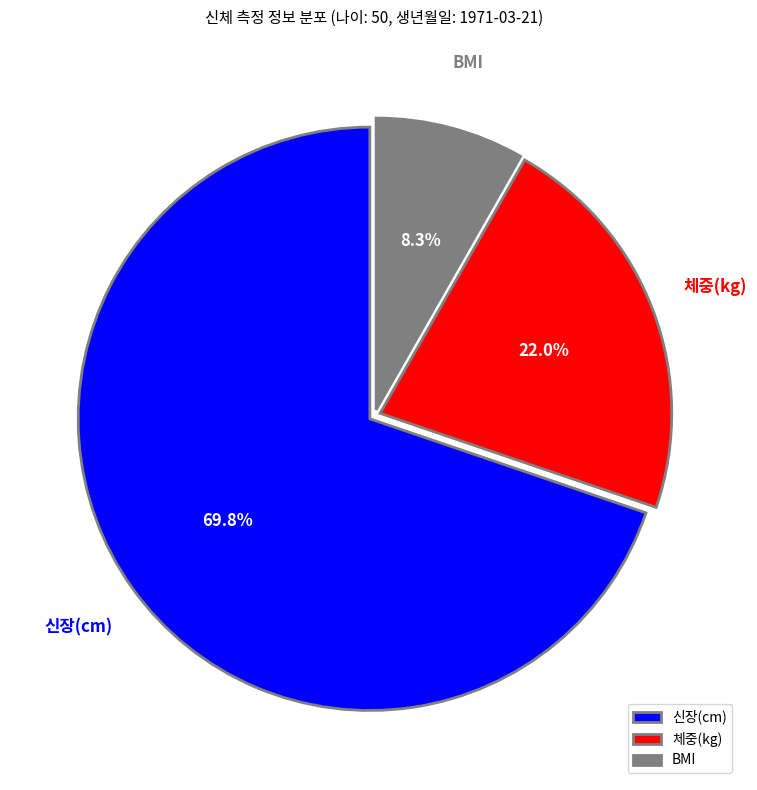

What is the smallest slice in the pie chart?

BMI